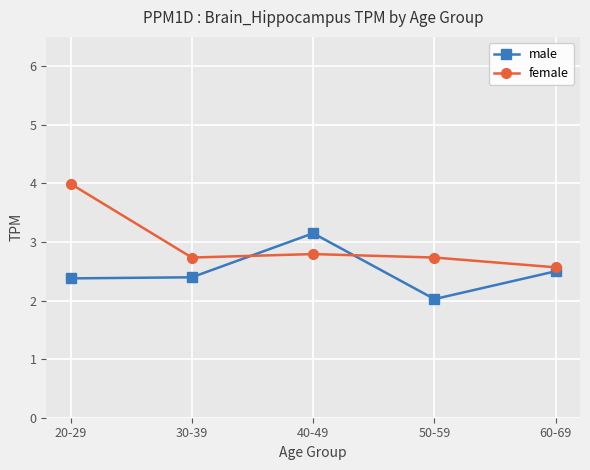

Reading right to left, transcribe all the data shown in this chart.

male: 2.5	2.0	3.1	2.4	2.4
female: 2.6	2.7	2.8	2.7	4.0